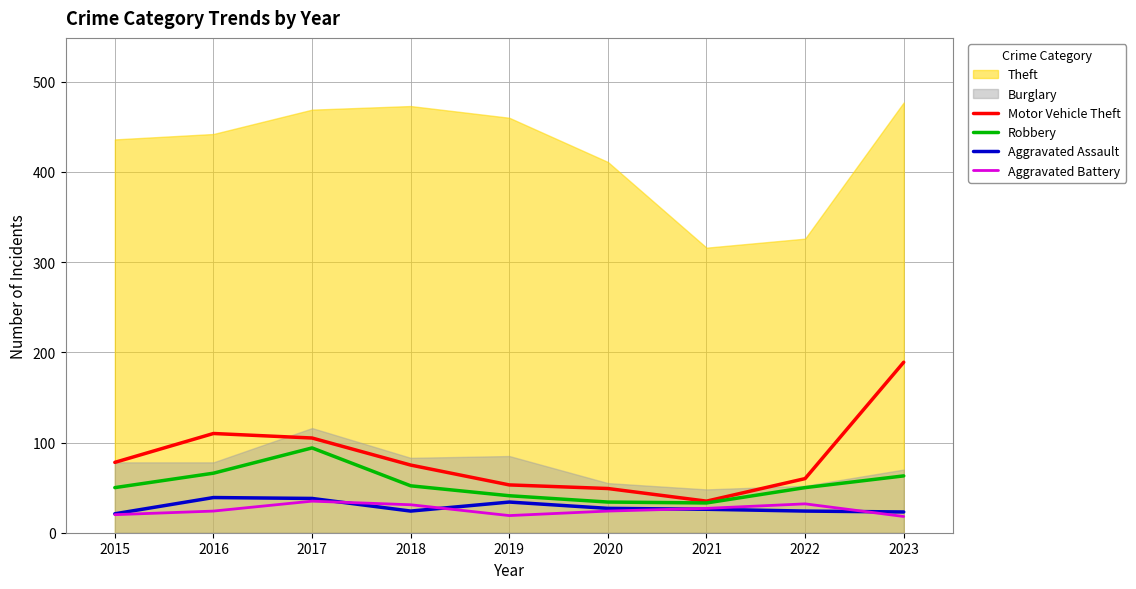

What value does the Robbery series have at 2019, to the nearest 5?

40